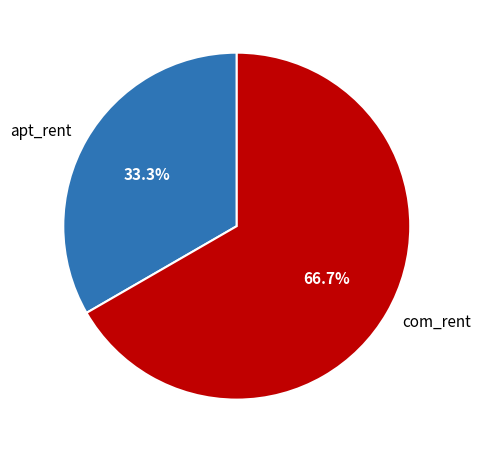

Is it true that com_rent is 67% of the pie?

True